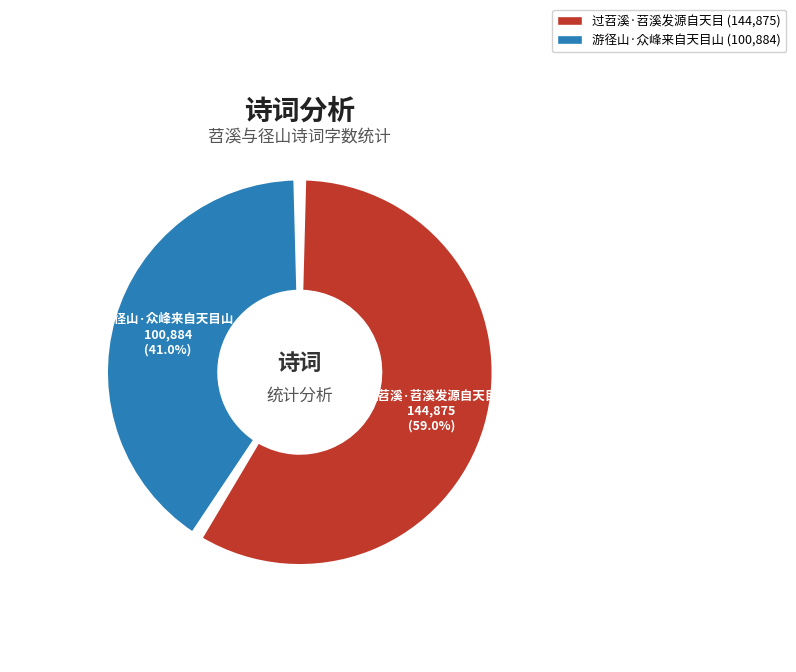

Is there a majority slice in this chart?

Yes